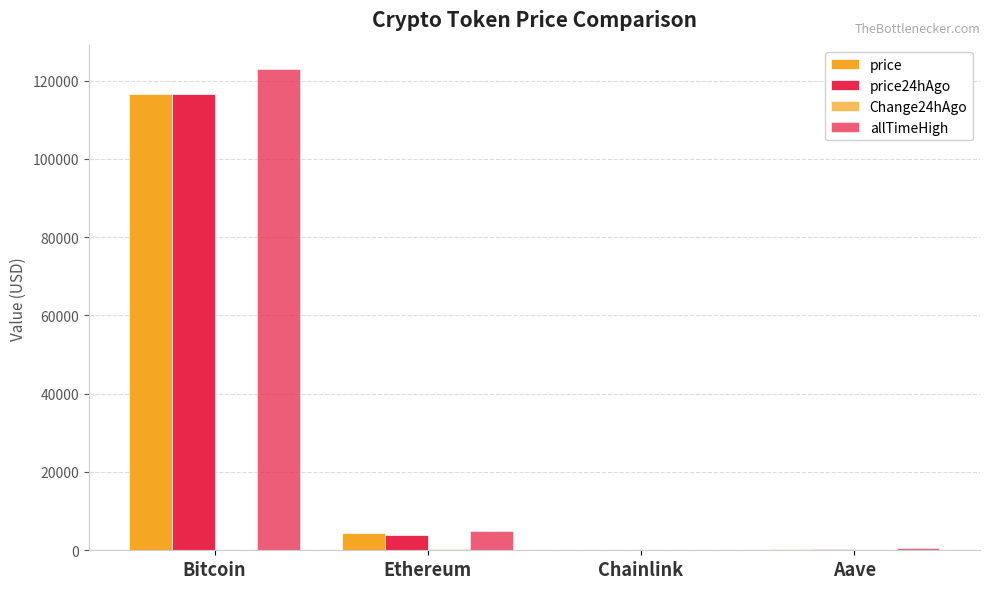

Is it true that price equals 172.0 at Aave?

False